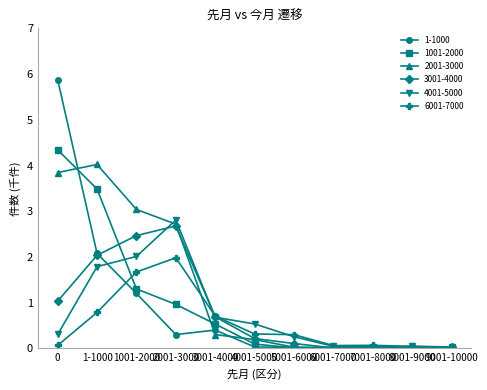

What is the label of the 6th point from the right?

4001-5000